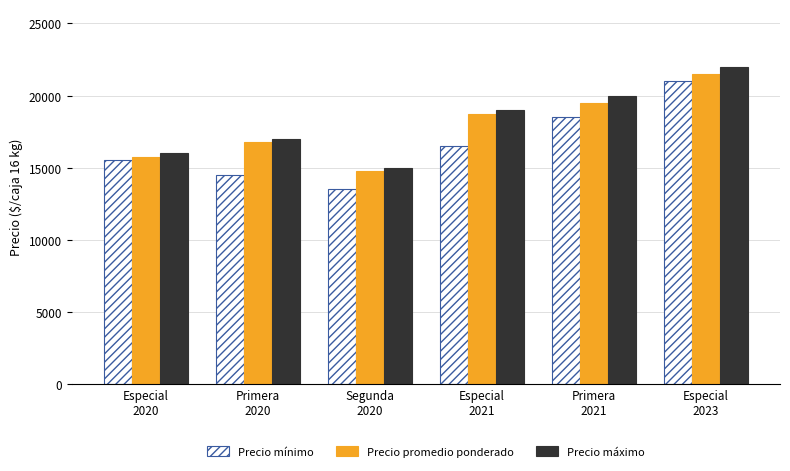

What is the label of the 2nd bar from the left?

Primera
2020